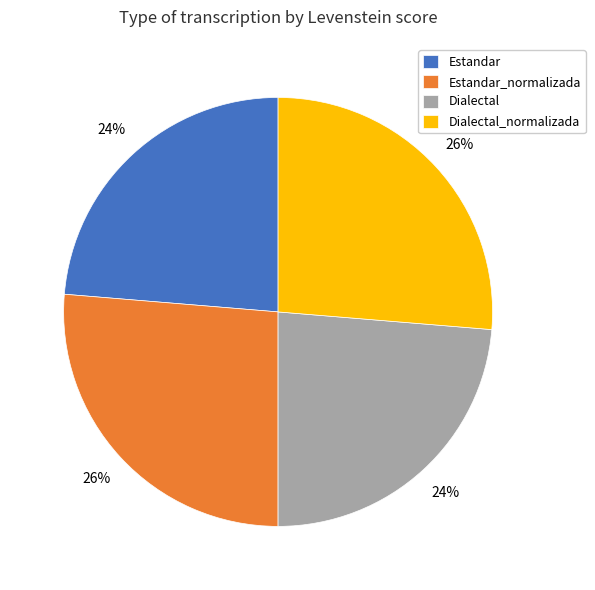

To the nearest percent, what portion does Estandar_normalizada represent?

26%